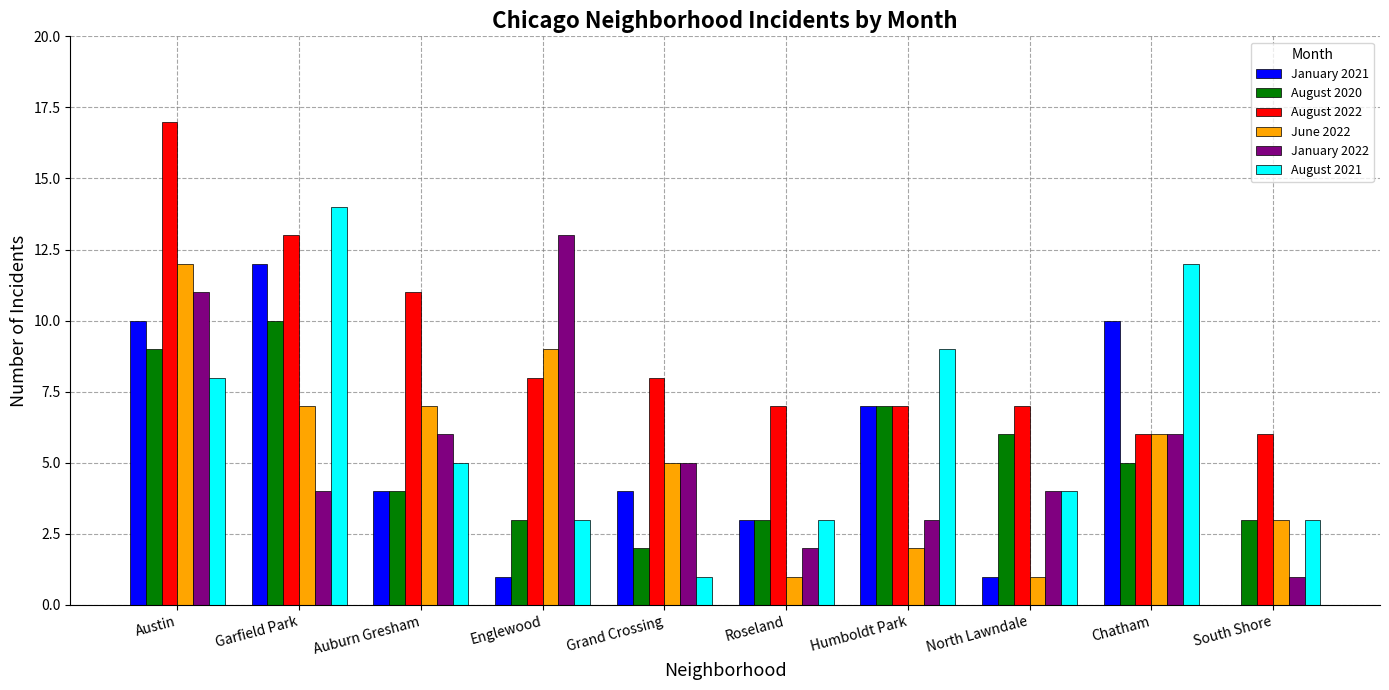

What is the total value across all series at Englewood?

37